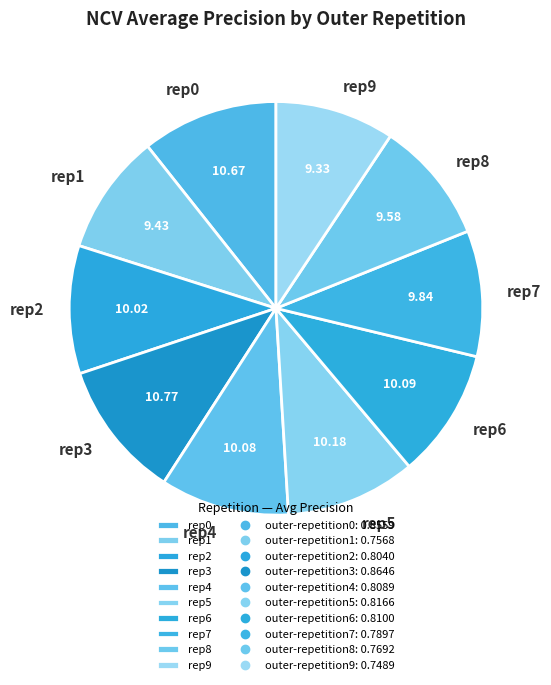

Combined, do rep7 and rep8 account for over 50%?

No